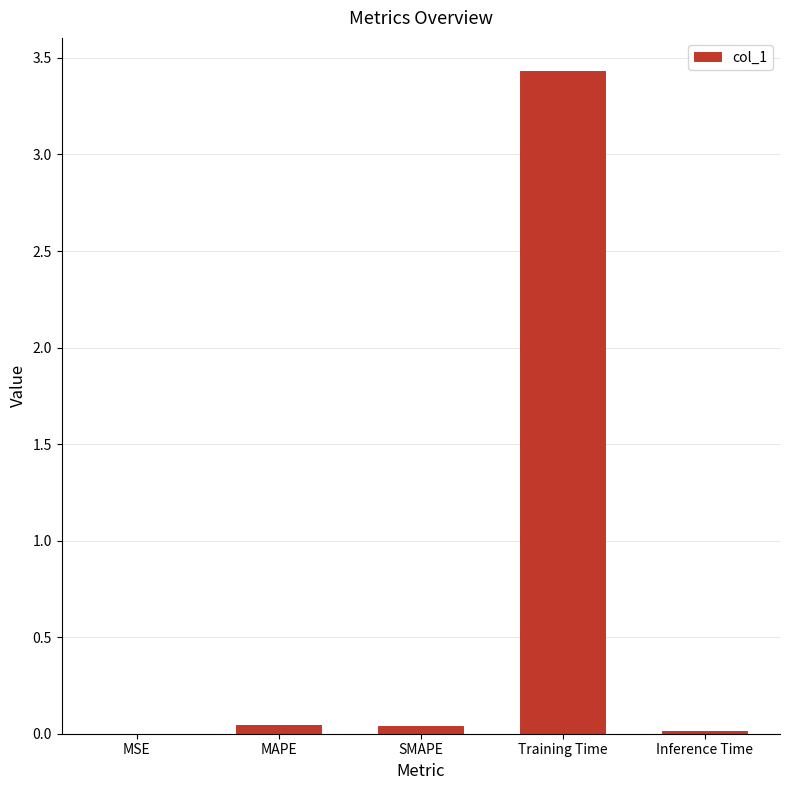

How many data points does each series have?

5